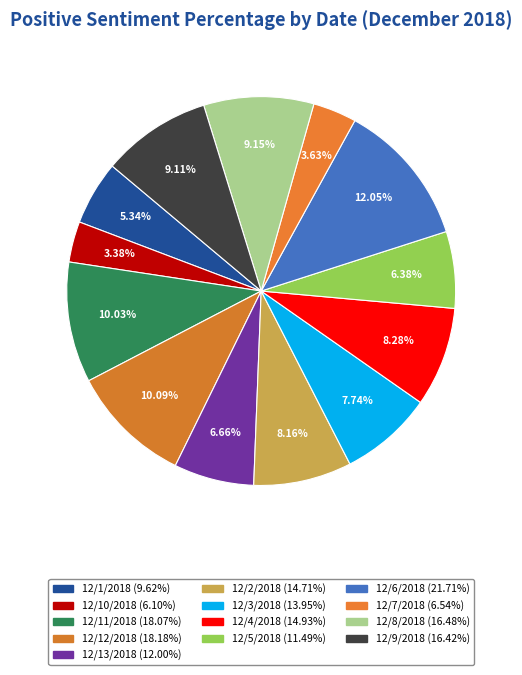

To the nearest percent, what is the difference between the largest and smallest slice percentages?

9%